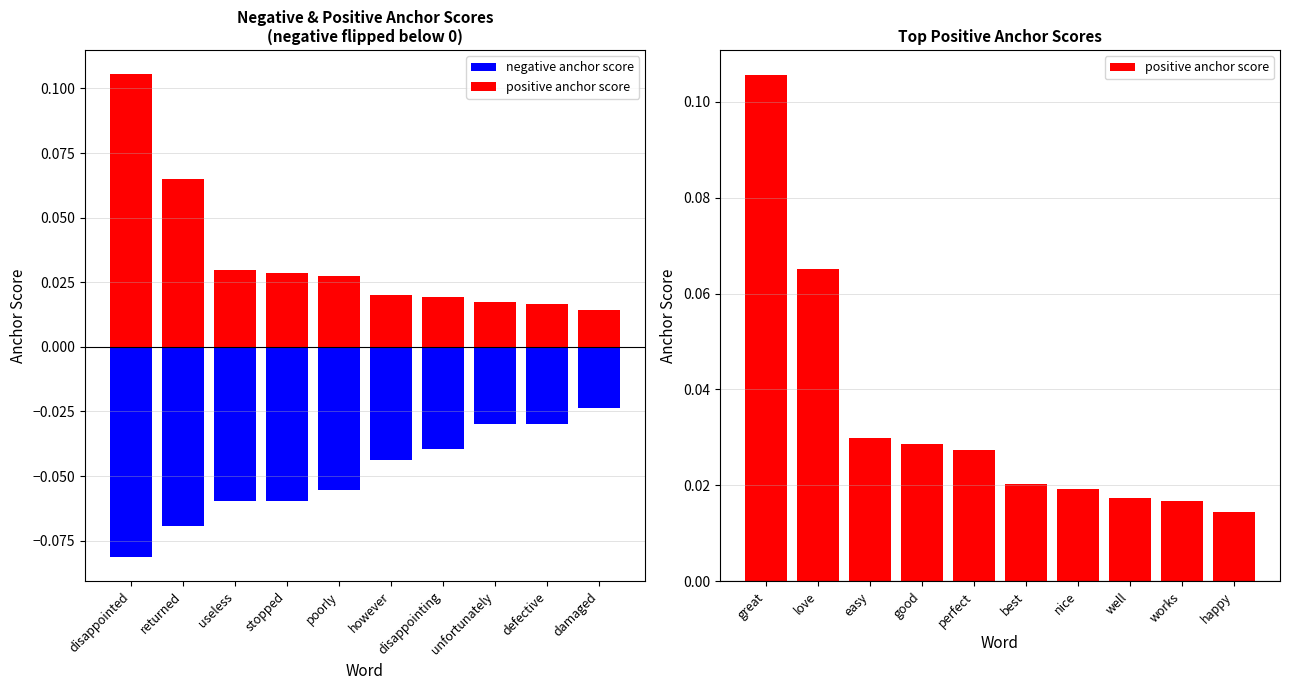

At stopped, list the series in order from smallest to largest.

negative anchor score, positive anchor score